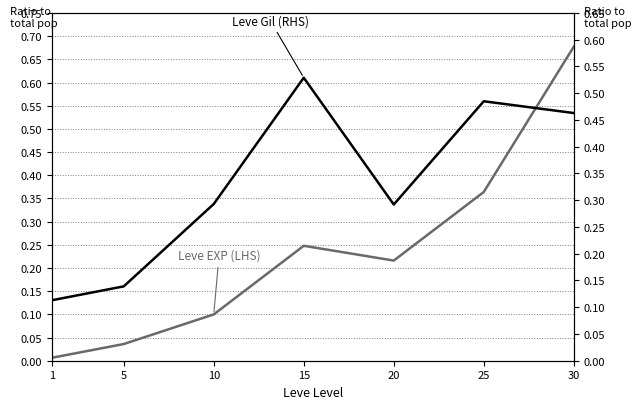

What is the average value of the Leve Gil (RHS) series?

0.3